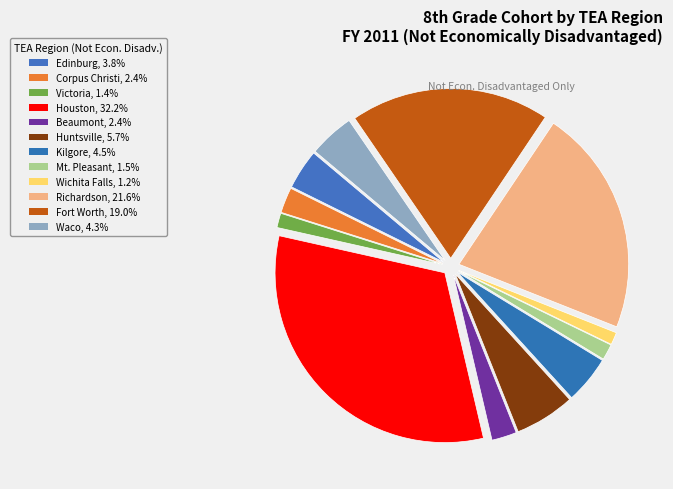

How many segments does this pie chart have?

12